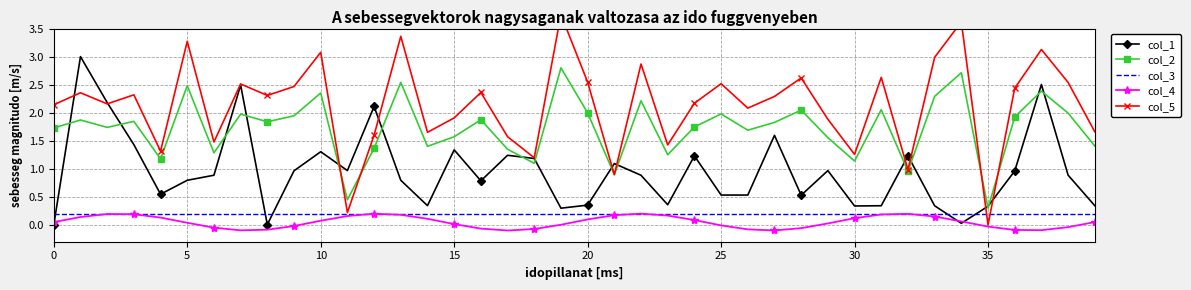

What is the average value of the col_4 series?

0.1